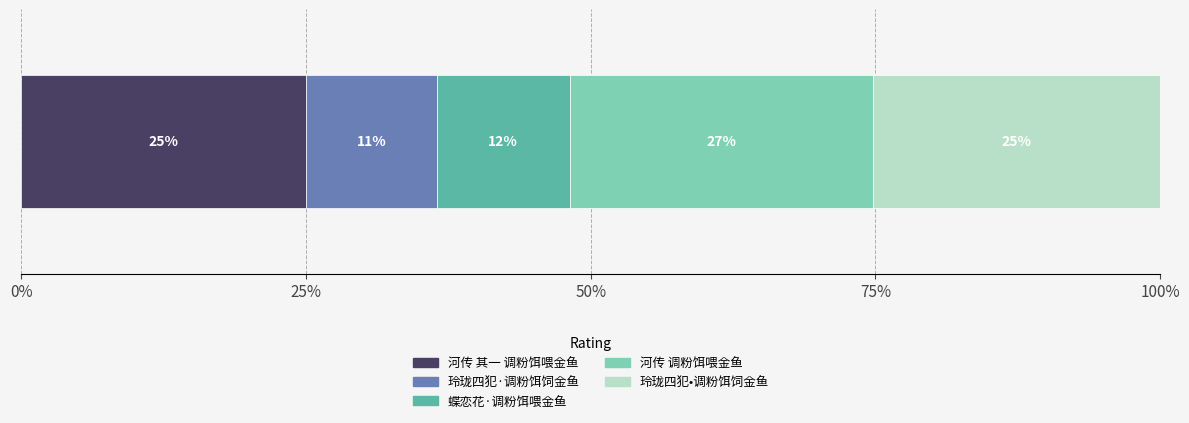

What are all the series names shown in the legend?

河传 其一 调粉饵喂金鱼, 玲珑四犯·调粉饵饲金鱼, 蝶恋花·调粉饵喂金鱼, 河传 调粉饵喂金鱼, 玲珑四犯•调粉饵饲金鱼